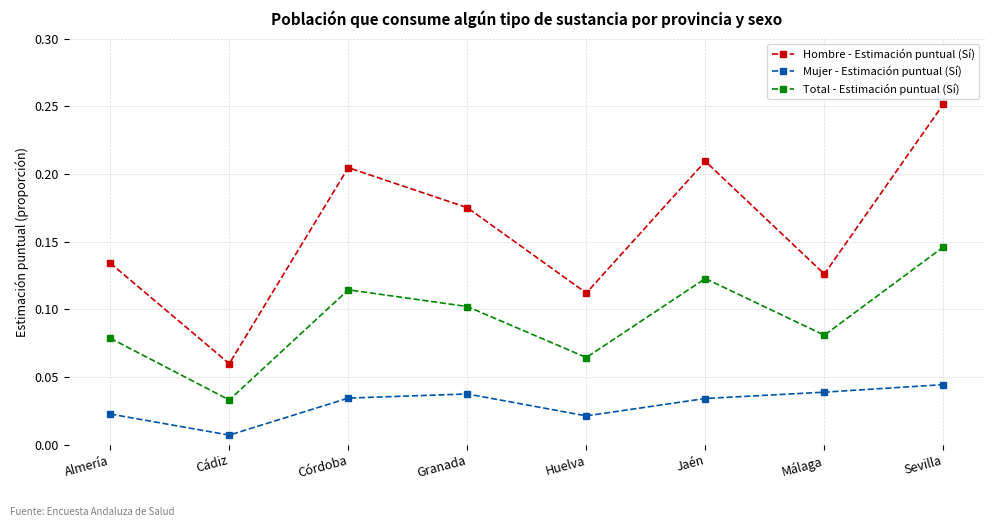

True or false: Hombre - Estimación puntual (Sí) and Mujer - Estimación puntual (Sí) cross at least once.

False